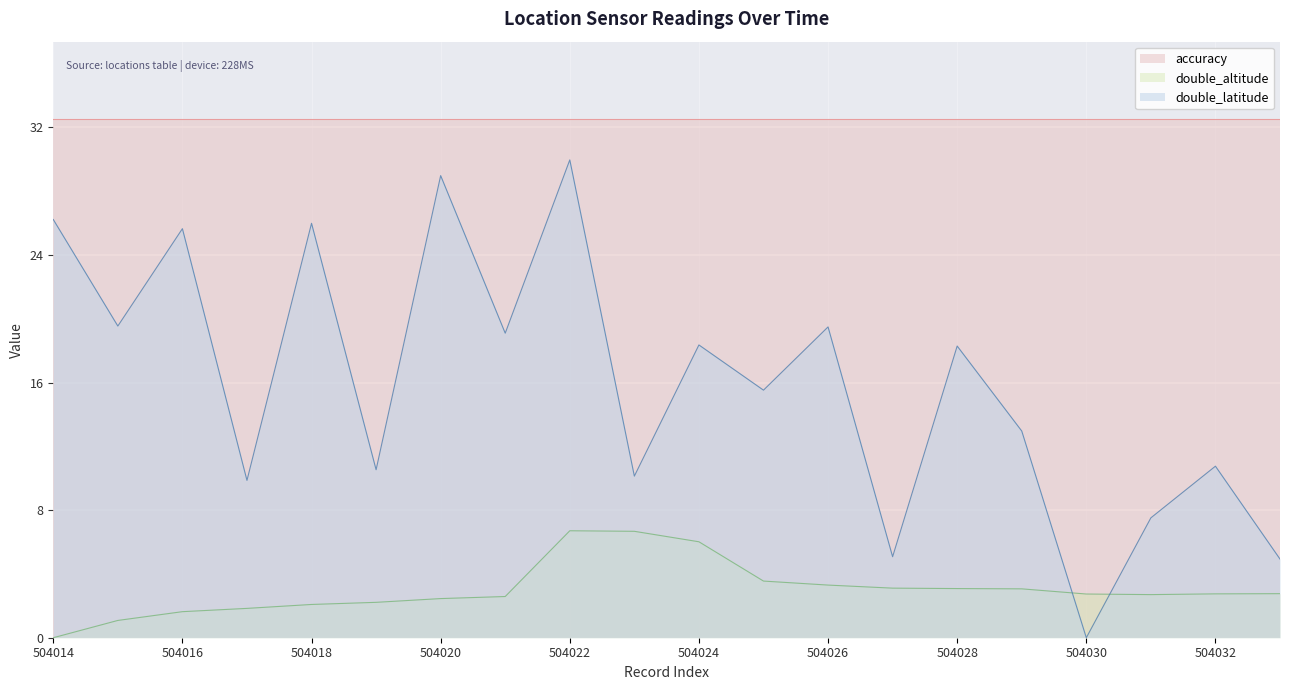

True or false: double_latitude has more than 2 interior local peaks.

True